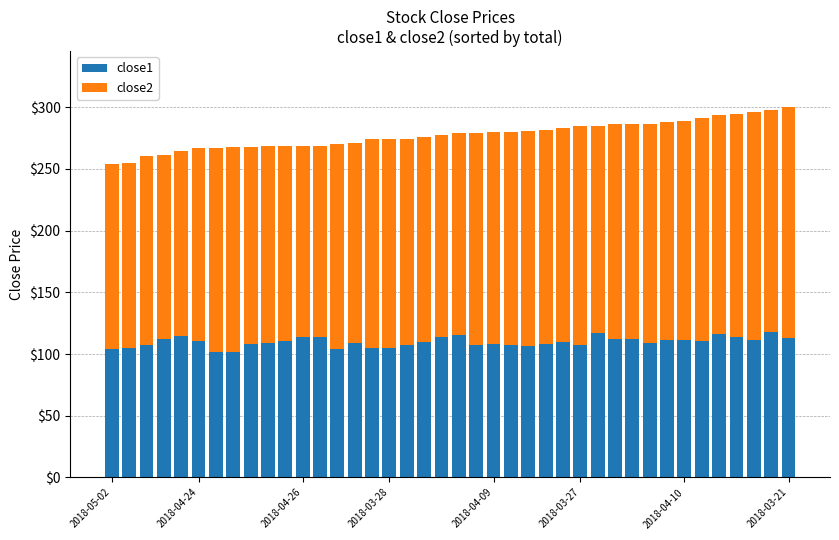

What is the maximum value for close1?

117.6